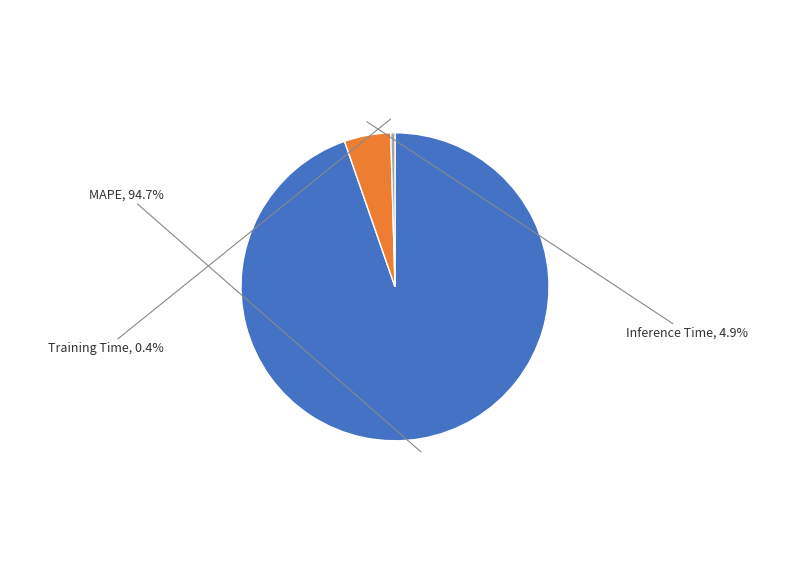

Count the number of slices in the pie.

3